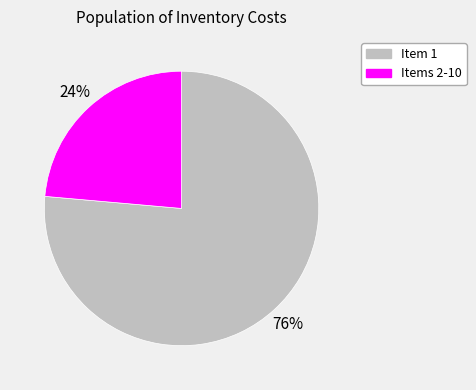

To the nearest percent, what is the average slice percentage?

50%